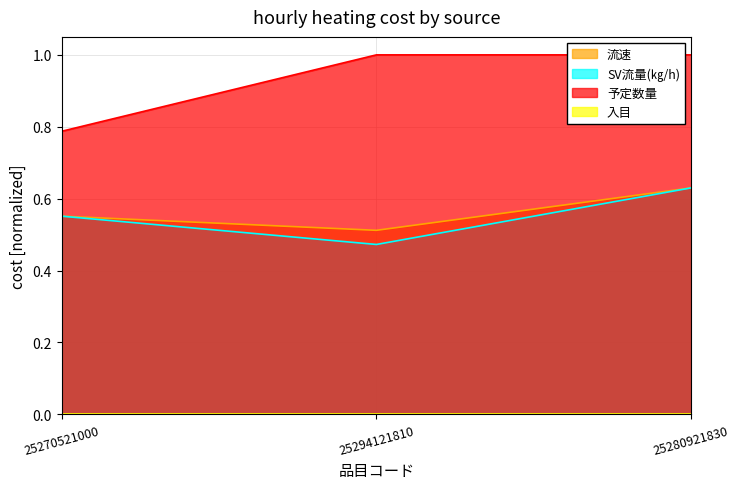

Which series changed the most between 25270521000 and 25280921830?

予定数量